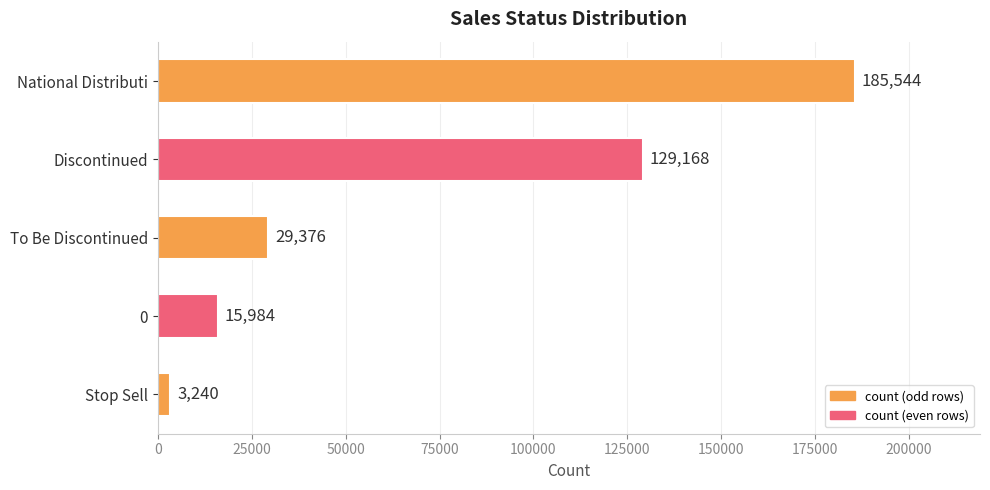

What is the sum of all values?

363312